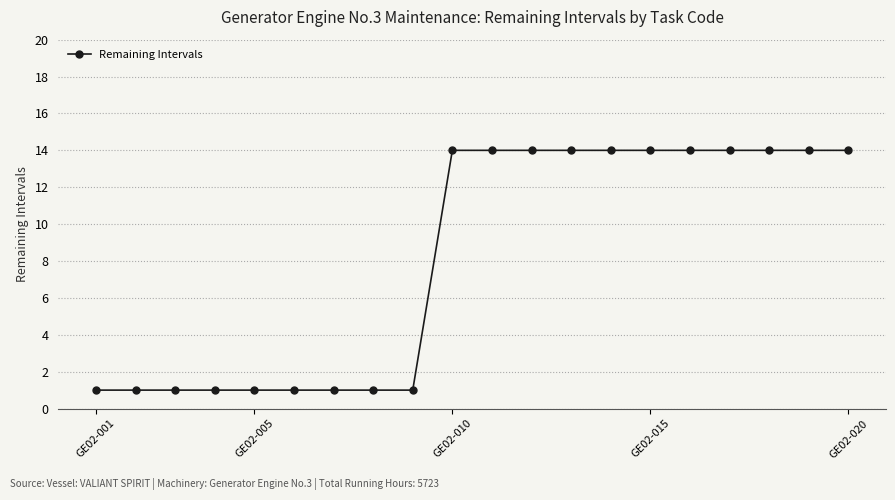

What is the difference between the maximum and second lowest values?

13